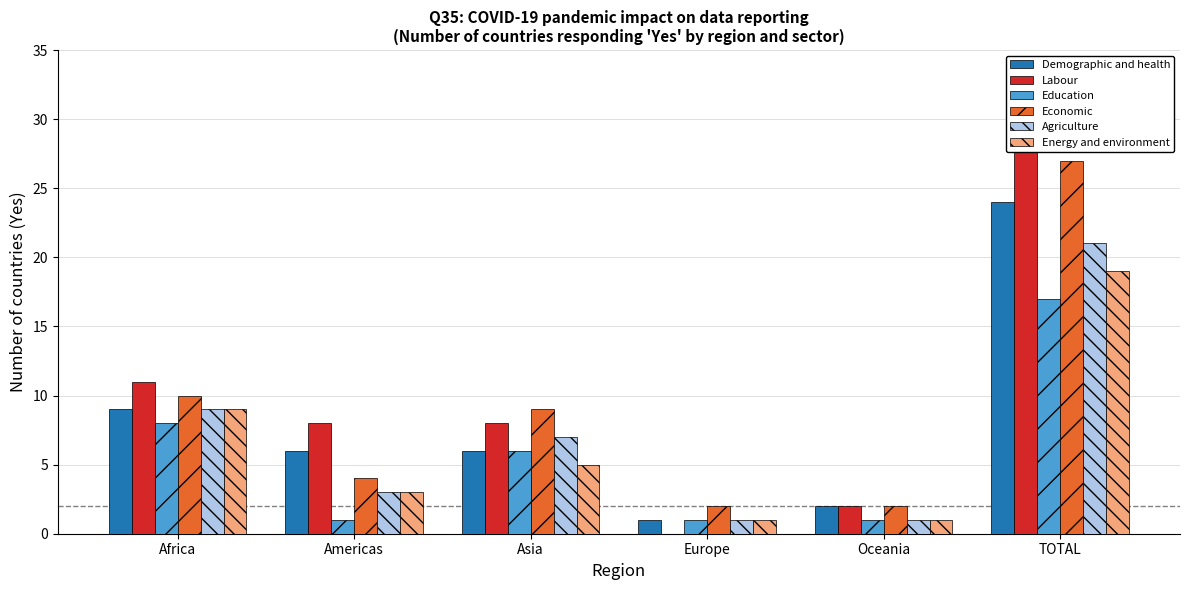

Which category has the lowest value in the Economic series?

Europe